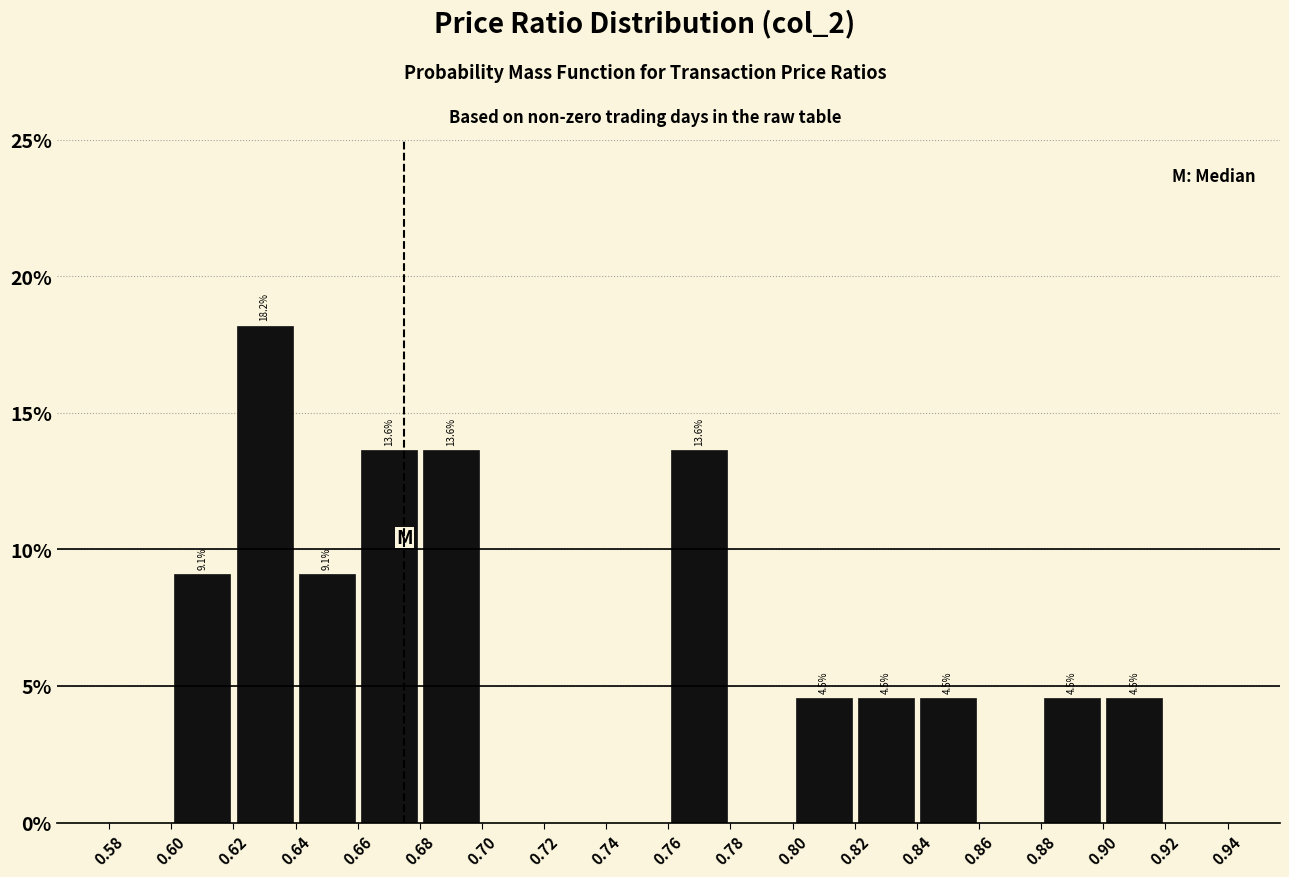

Which range on the x-axis has the tallest bar?

0.62 to 0.64